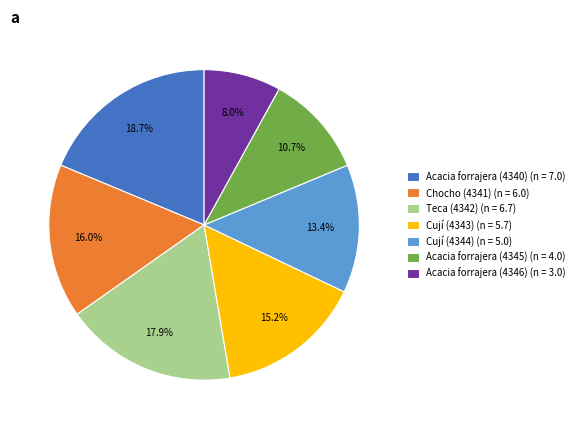

What is the largest slice in the pie chart?

Acacia forrajera (4340)